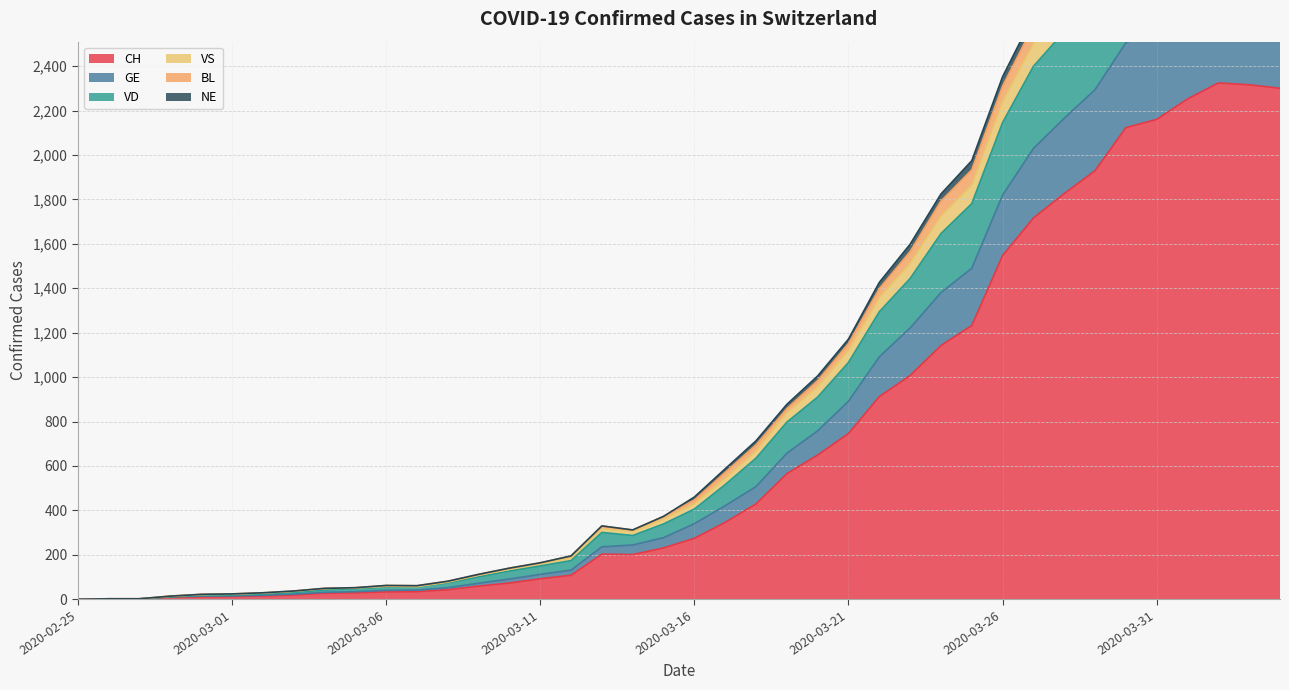

At which category does the chart reach its minimum across all series?

2020-02-25